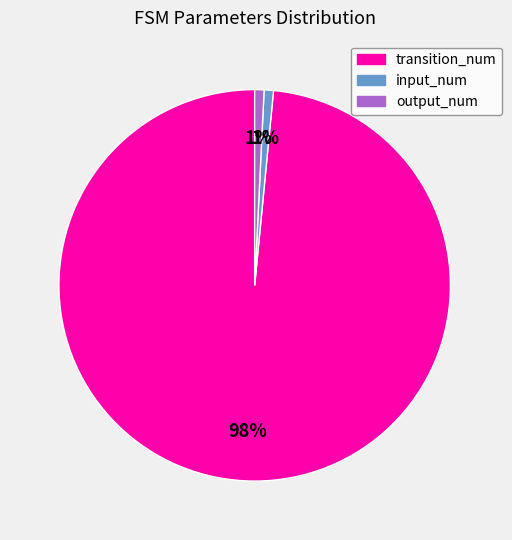

To the nearest percent, what is the average slice percentage?

33%